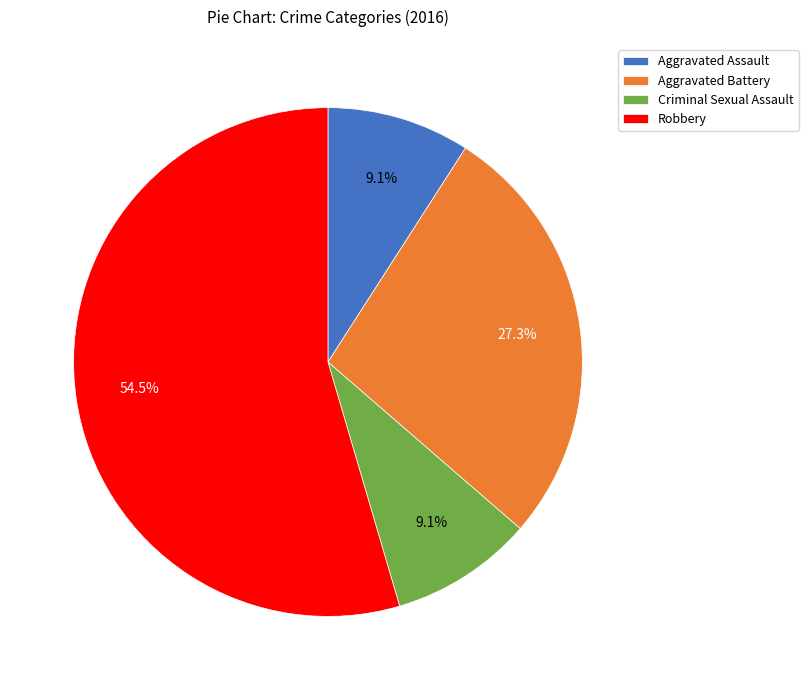

How many slices are in this pie chart?

4